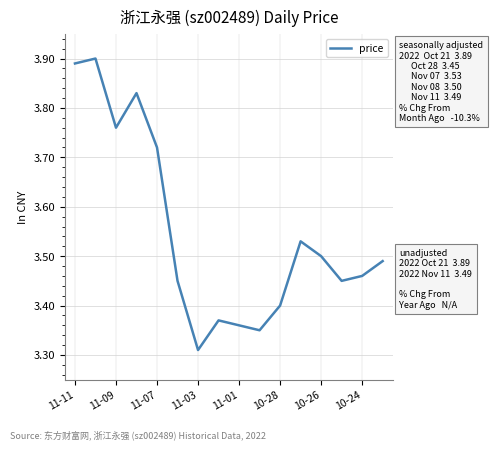

What is the sum of all values?

56.8